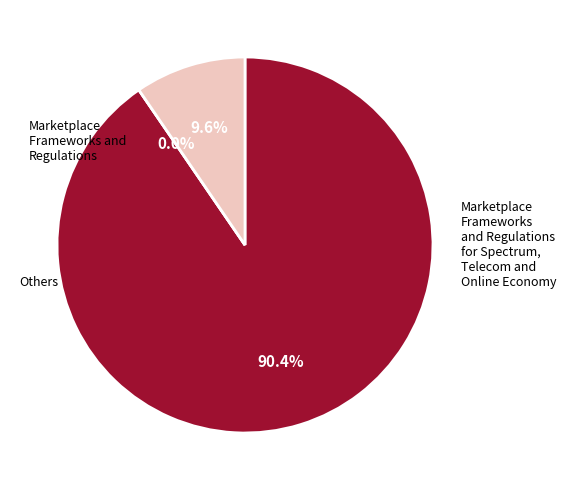

Is it true that 3 is 20% of the pie?

False